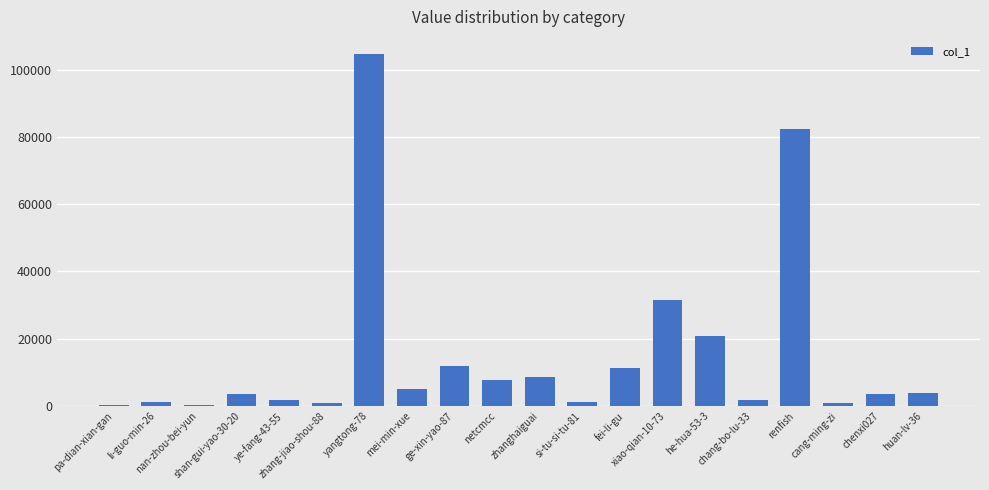

What is the greatest value displayed?

104543